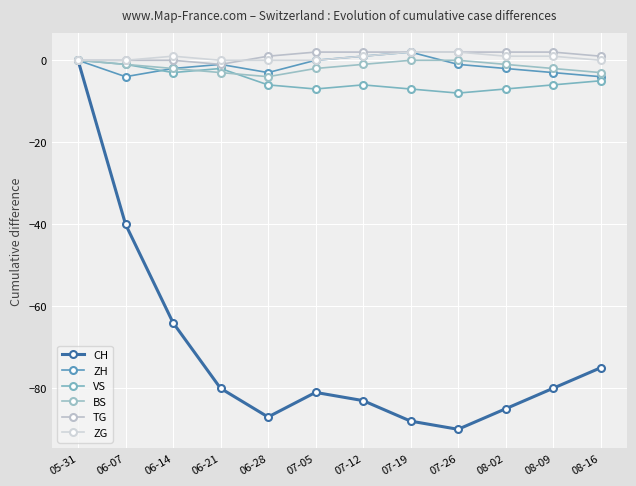

True or false: BS has more than 0 interior local peaks.

False